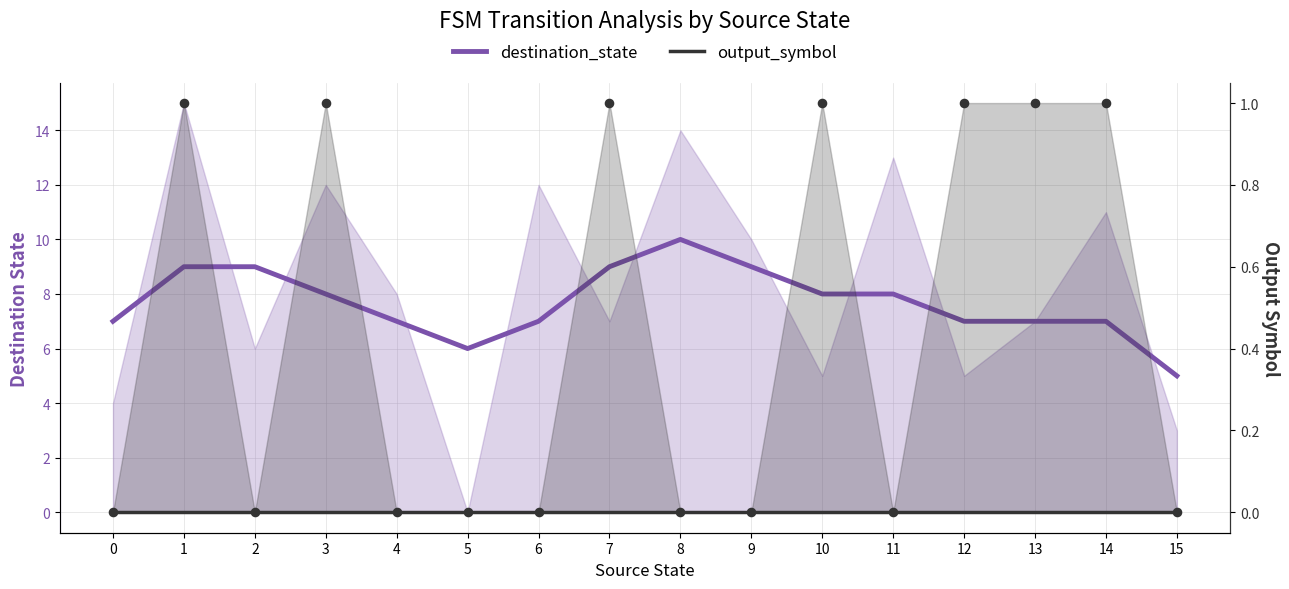

What is the total value across all series at 6?

7